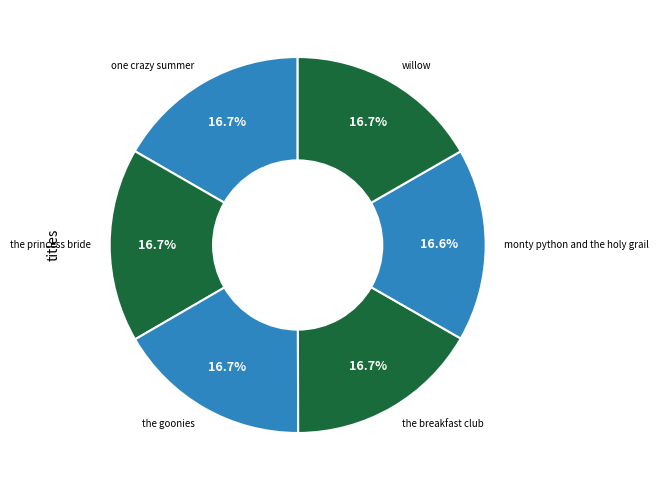

What is the ratio of the value at the princess bride to the value at the goonies?

1.0